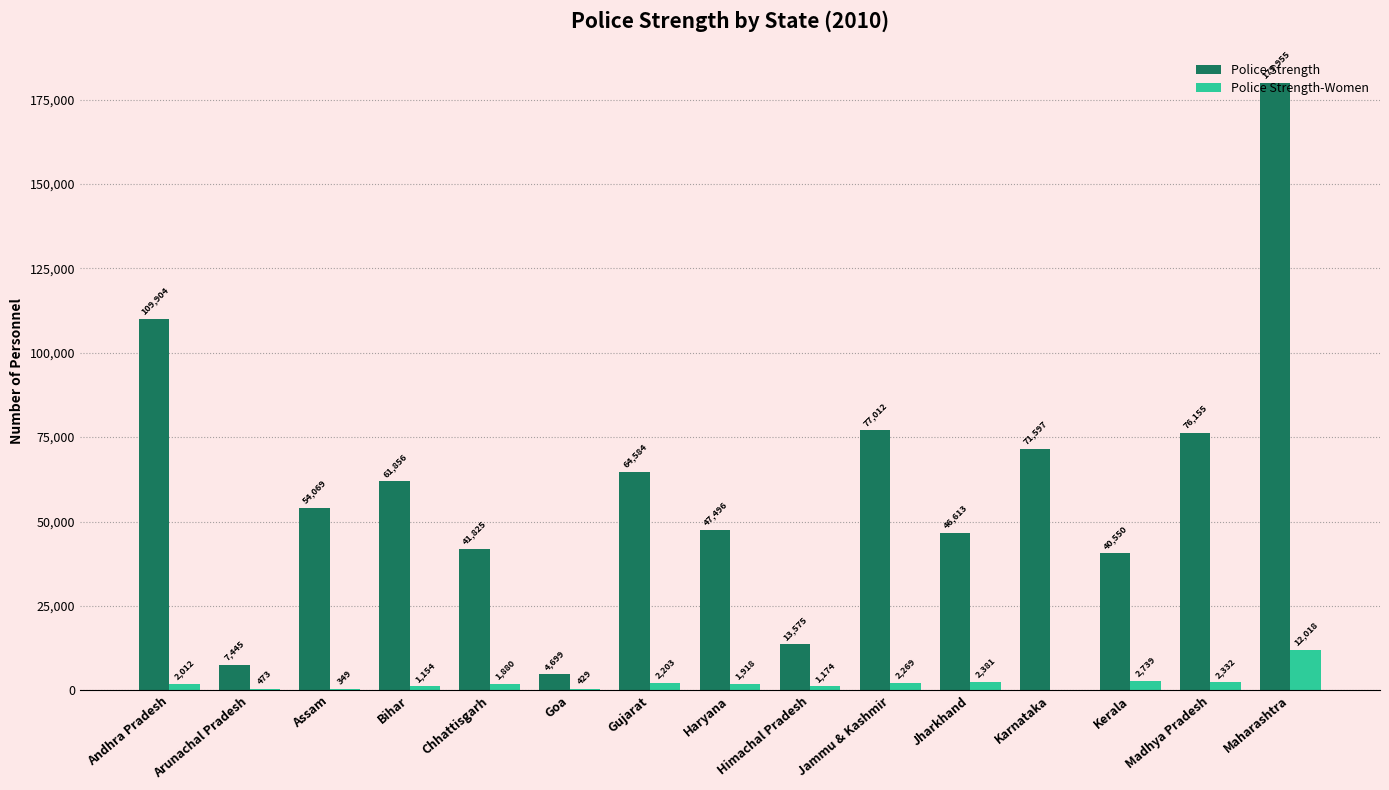

How many distinct data groups are displayed?

2